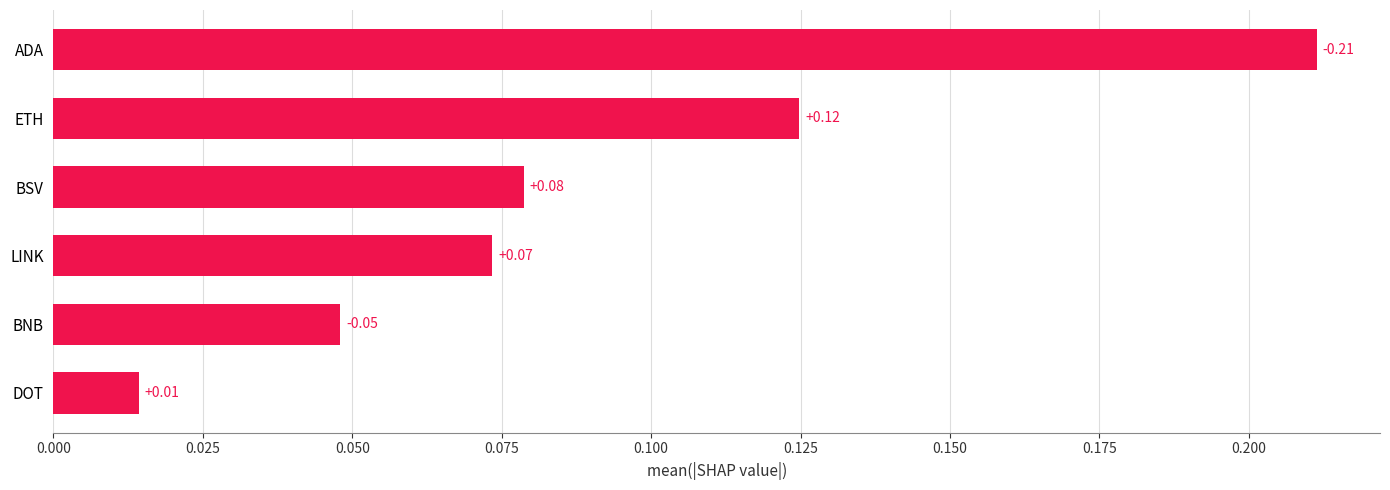

Between ADA and ETH, which is larger?

ADA